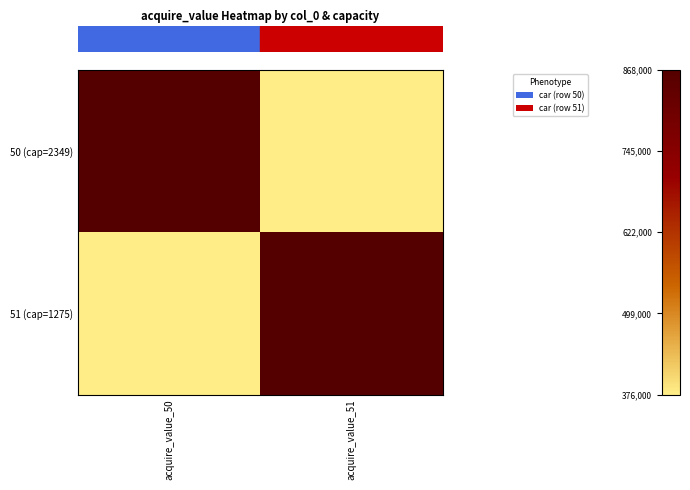

What is the minimum value shown in the chart?

376000